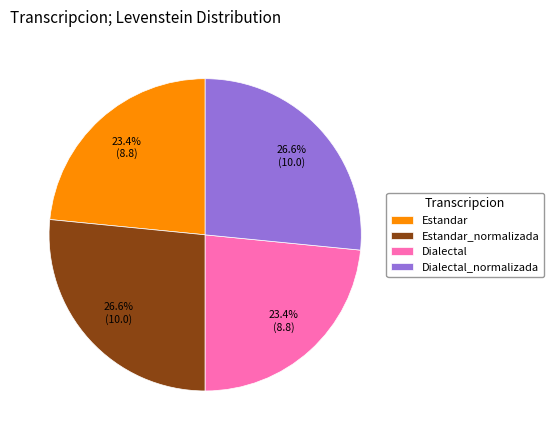

What percentage is NOT represented by Estandar?

76.6%